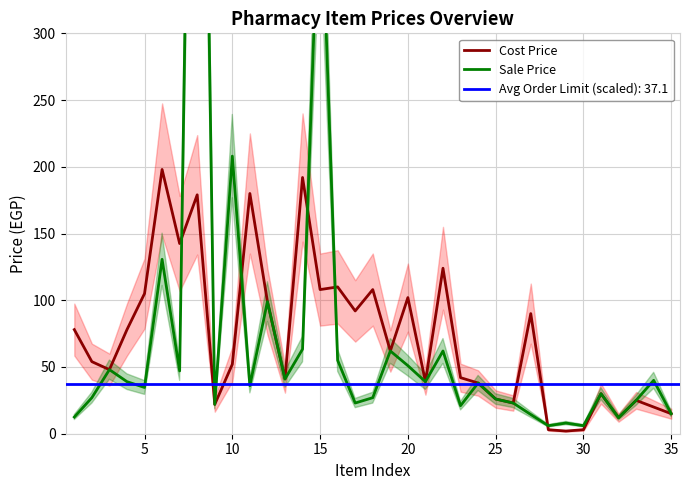

After their last crossing, which series has the higher values: Sale Price or Cost Price?

Sale Price